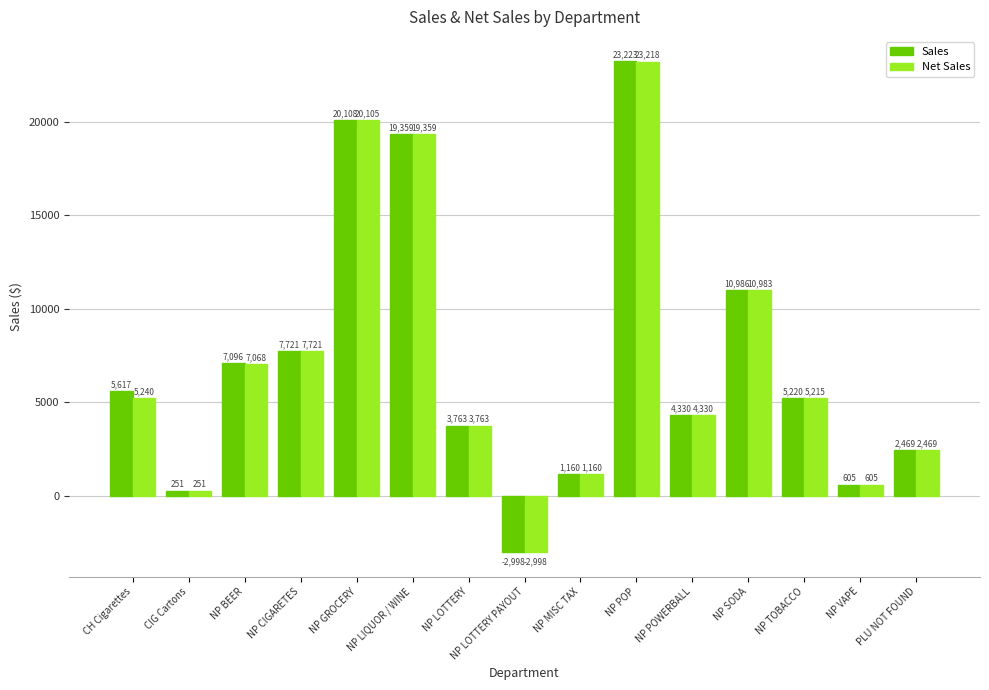

At which label does Net Sales first exceed 5215?

CH Cigarettes